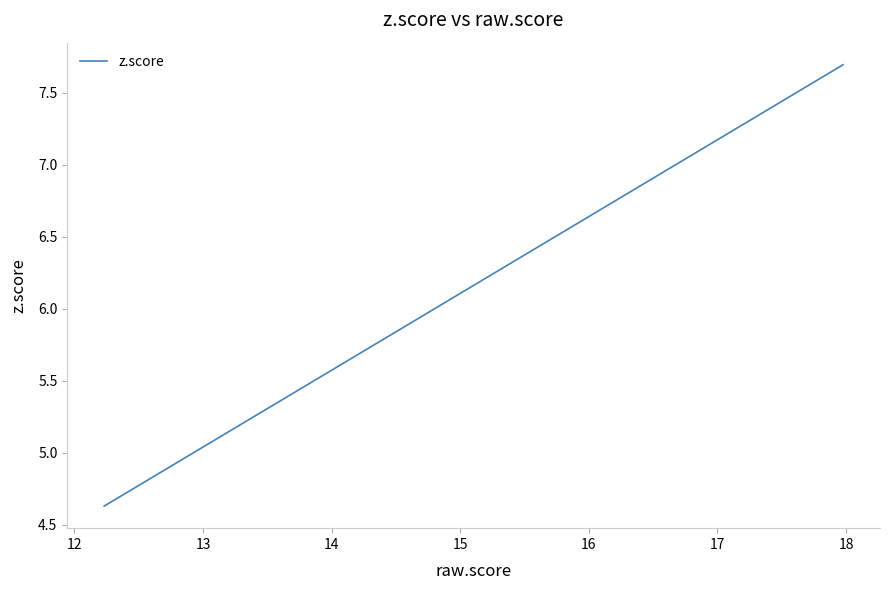

What is the greatest value displayed?

7.7